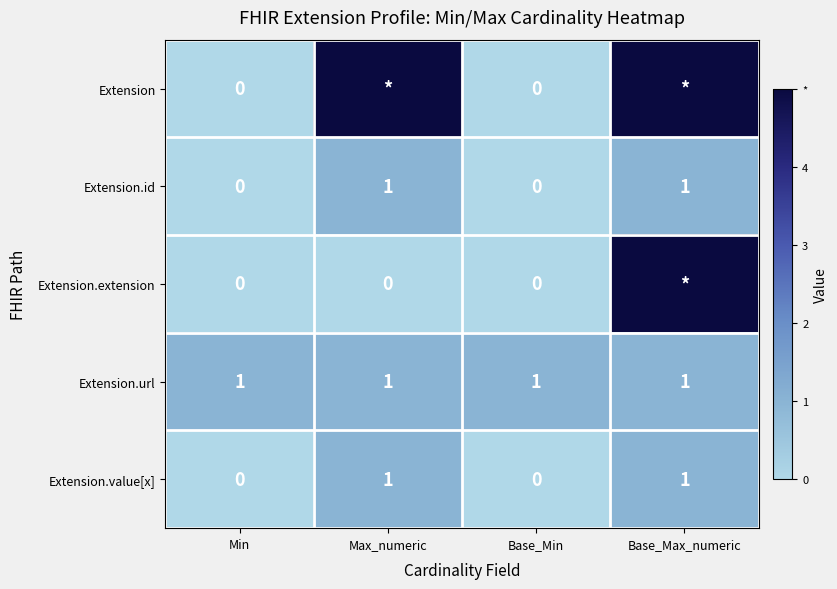

What is the sum of all Extension.url values?

4